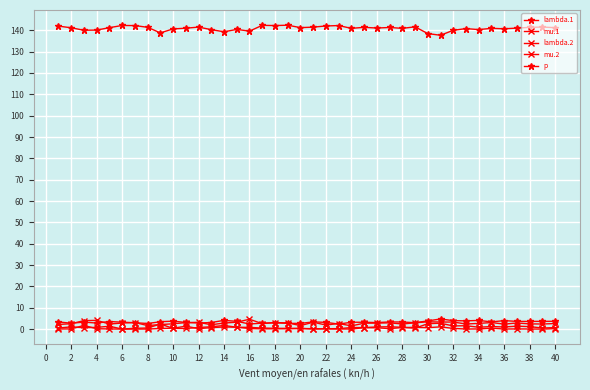

Which series has the largest range (max minus min)?

p